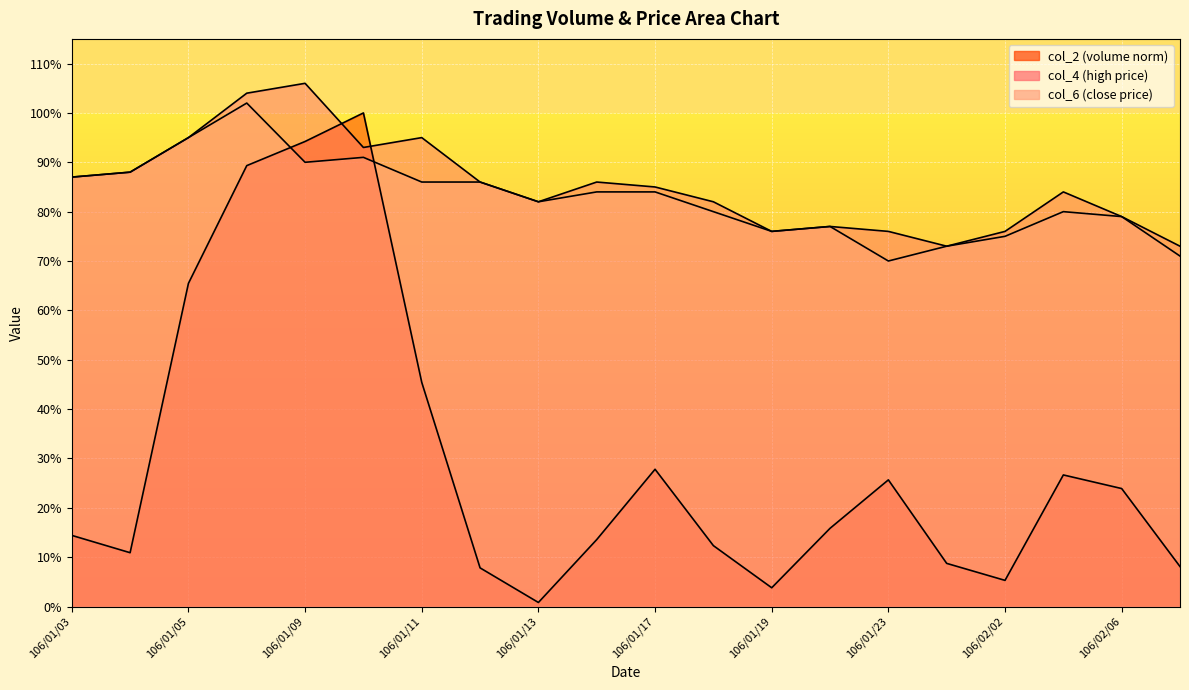

Which has a higher value, 106/01/16 or 106/01/09?

106/01/09